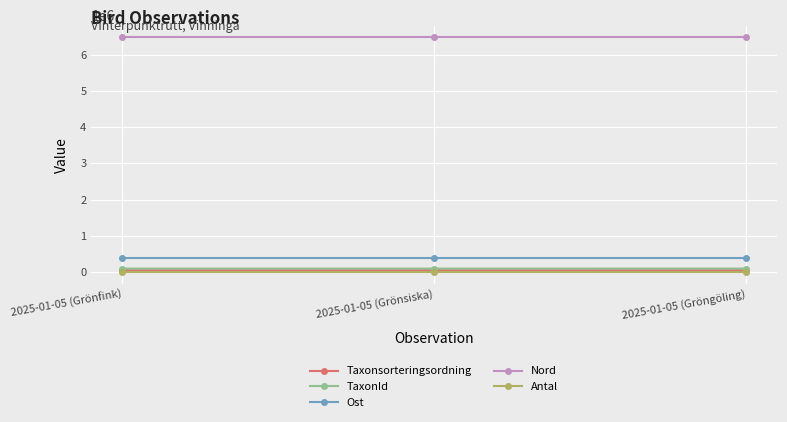

What position from the right is 2025-01-05 (Gröngöling)?

1